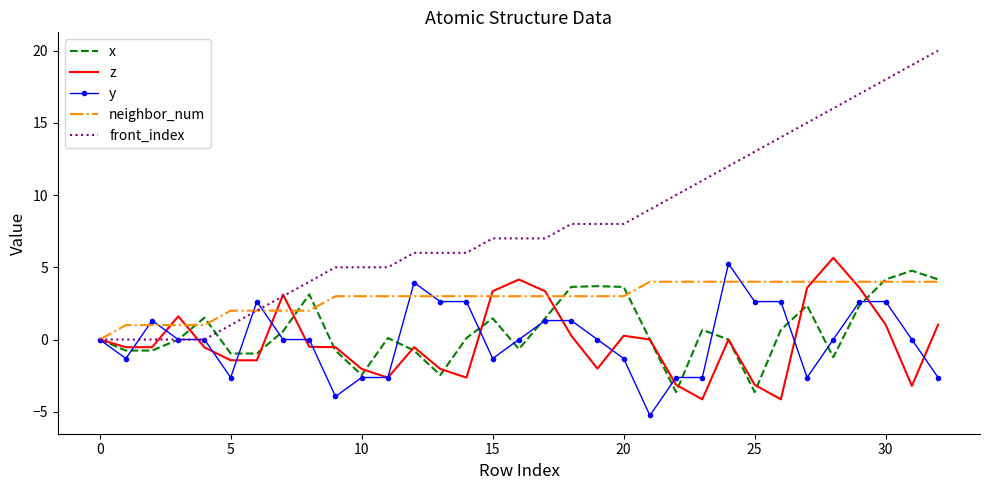

Which series has the largest total across all categories?

front_index